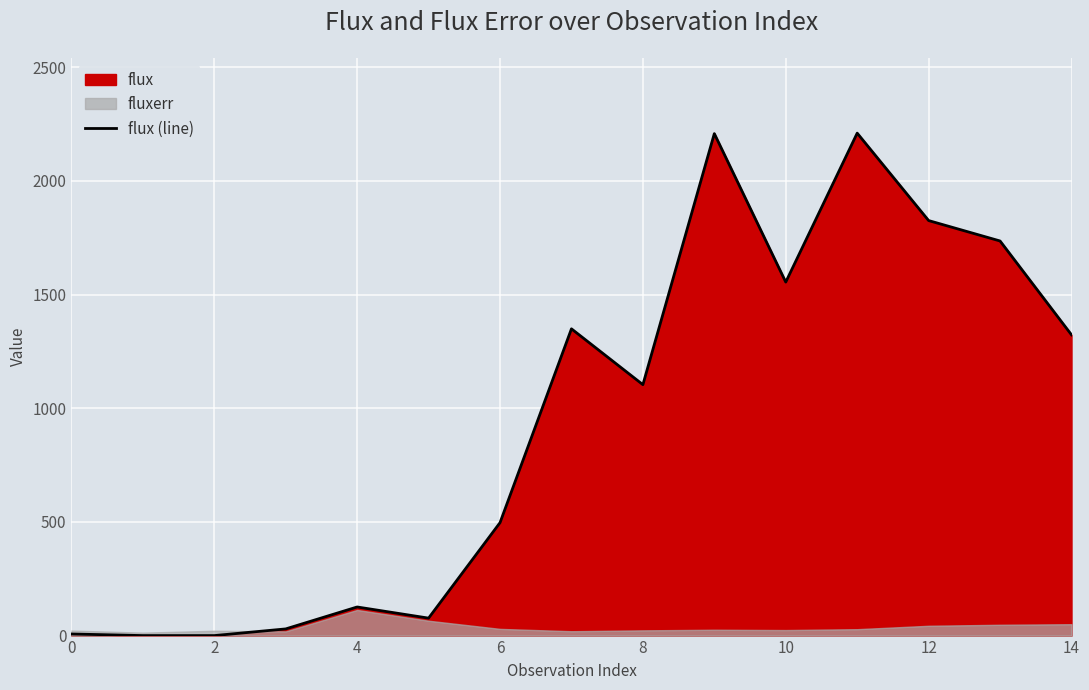

How many lines are shown in the chart?

1